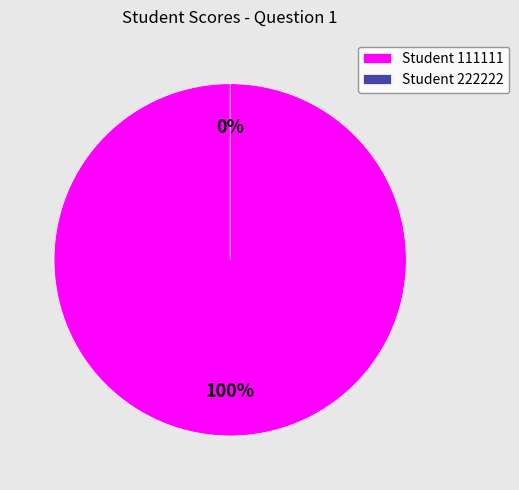

Count the number of slices in the pie.

2